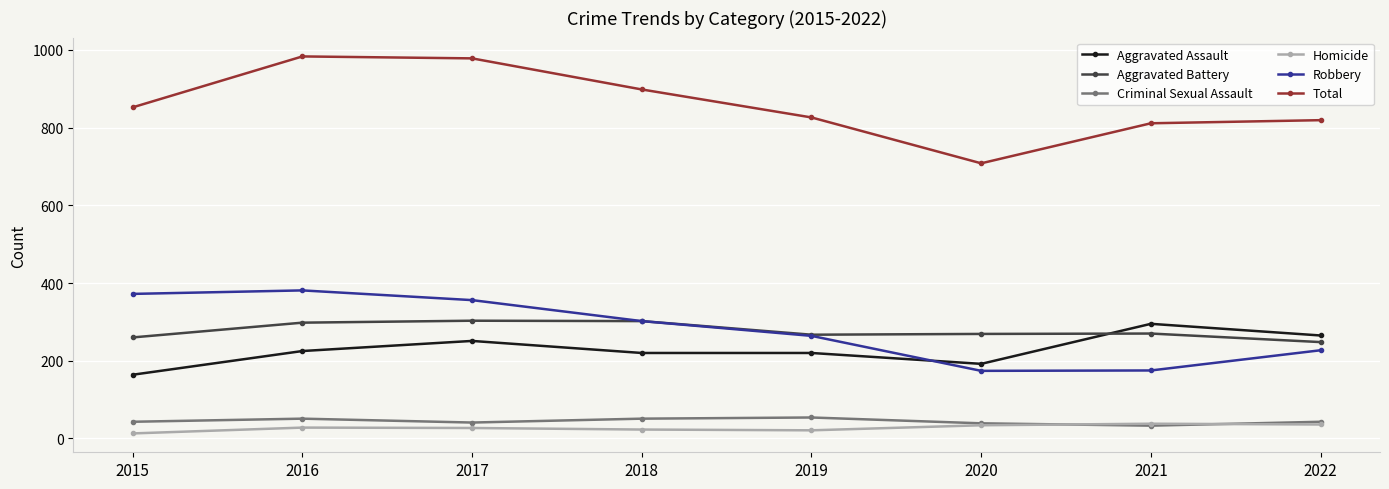

The Homicide series shows 36 at 2022. True or false?

True